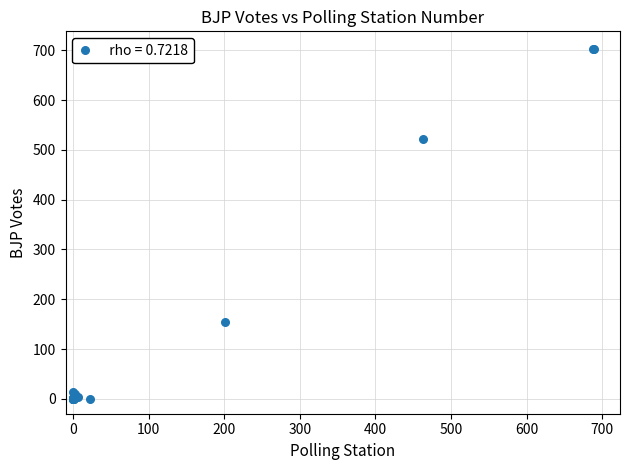

What Y value in the scatter plot is closest to 351?

522